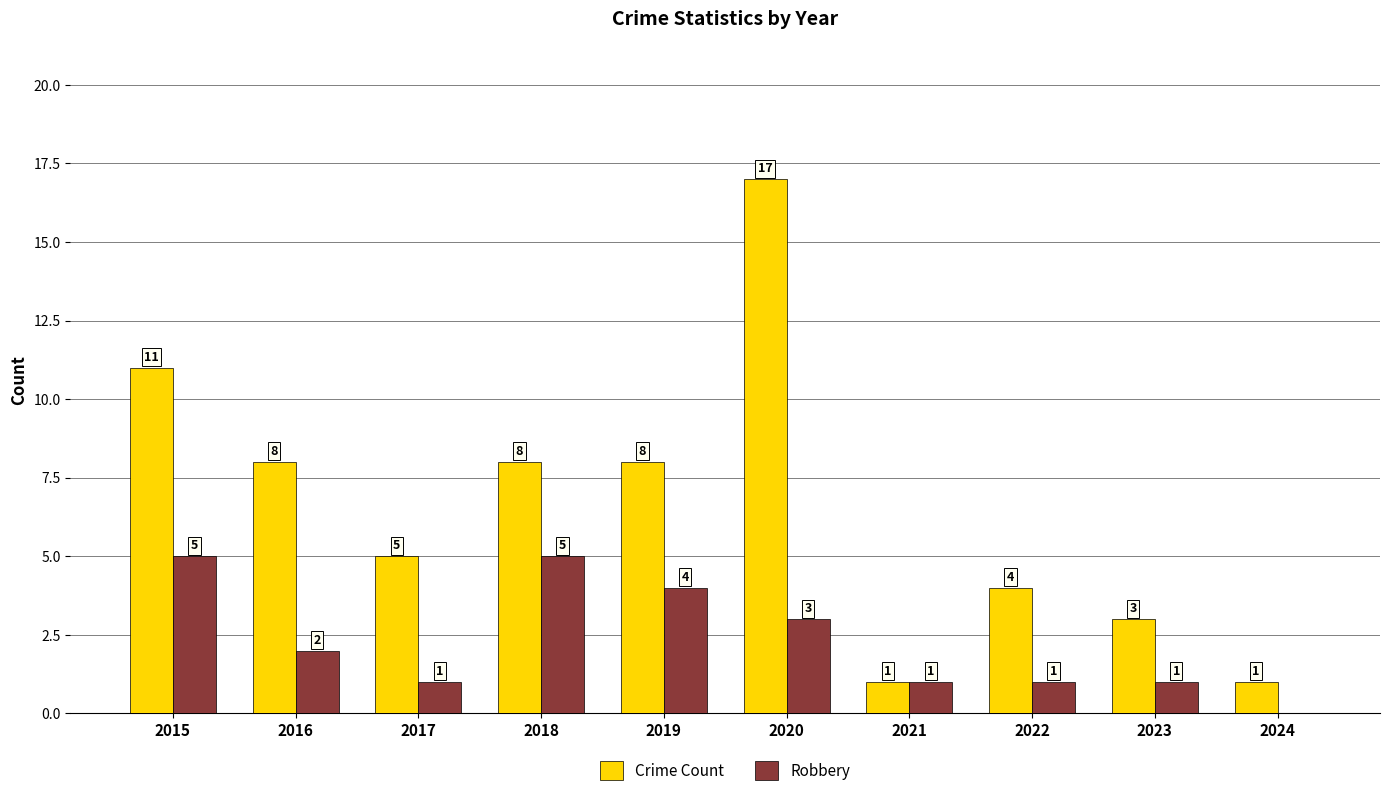

At which category is the sum across all series the highest?

2020